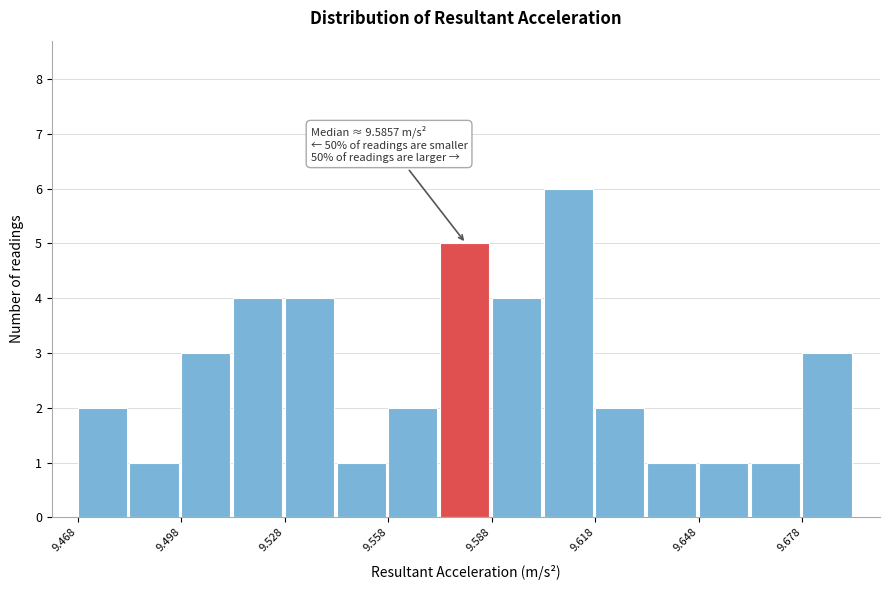

Around what value on the x-axis is the tallest bar? Give the approximate position of its centre, as read against the axis.

9.610